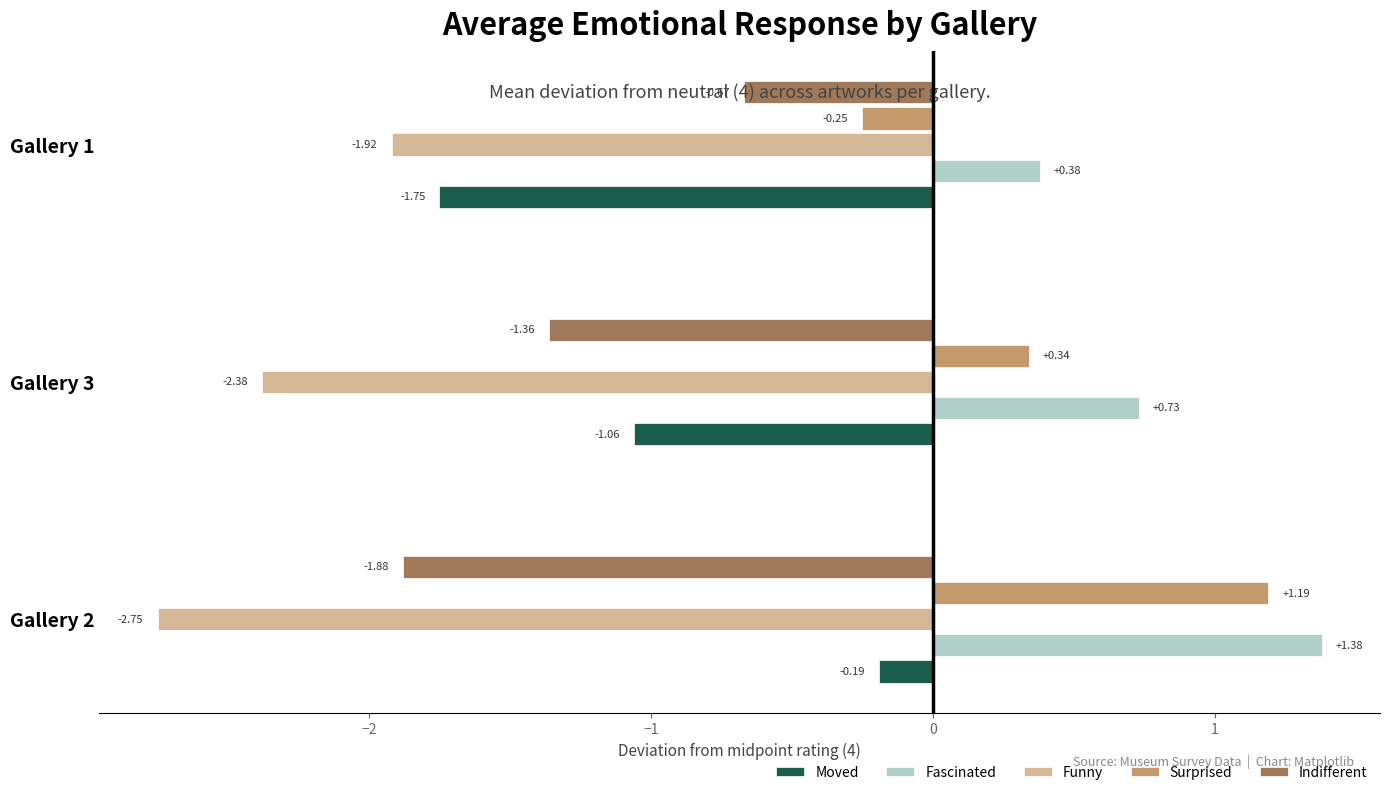

What is the total value across all series at Gallery 3?

-3.7